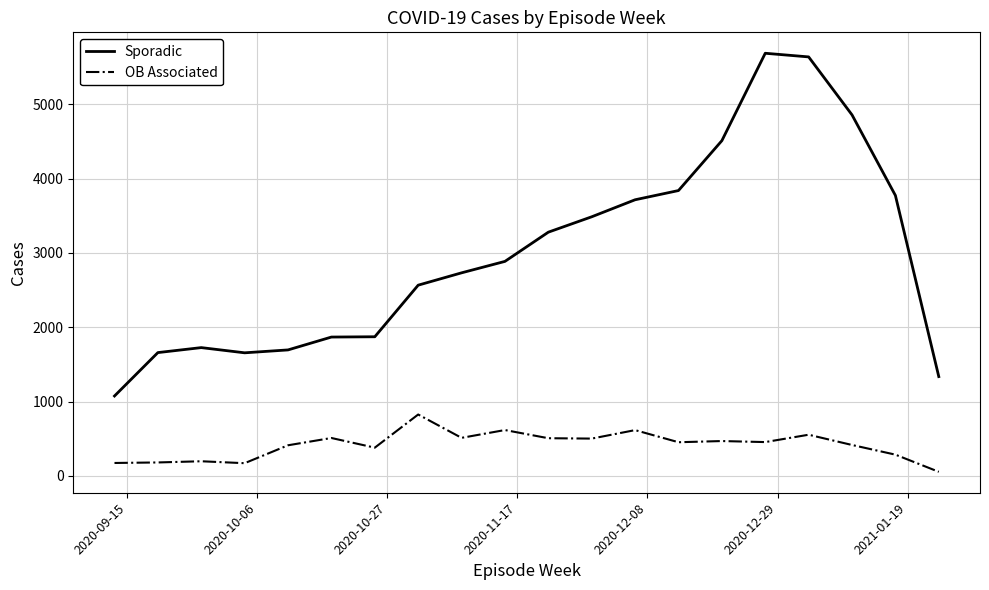

Which series has the largest total across all categories?

Sporadic